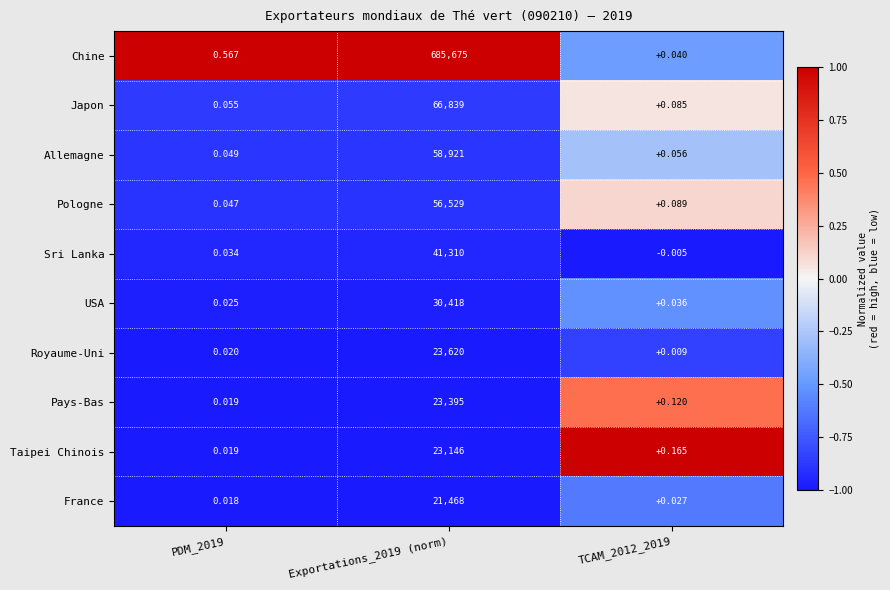

At how many categories does at least one series exceed 0?

3